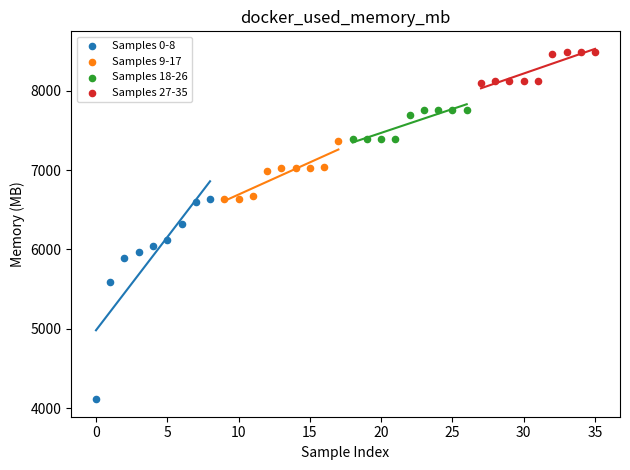

Which series reaches the minimum Y coordinate?

Samples 0-8